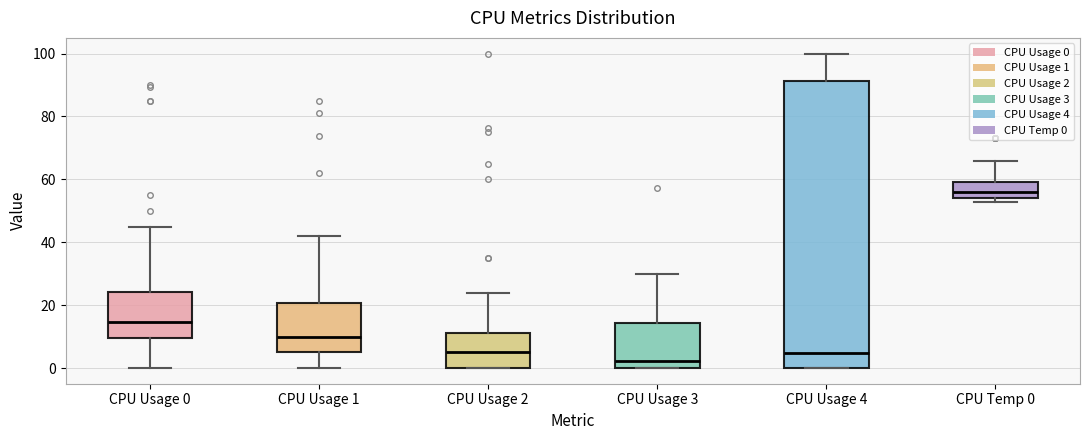

Comparing the boxes themselves (not the whiskers), which one is the tallest?

CPU Usage 4